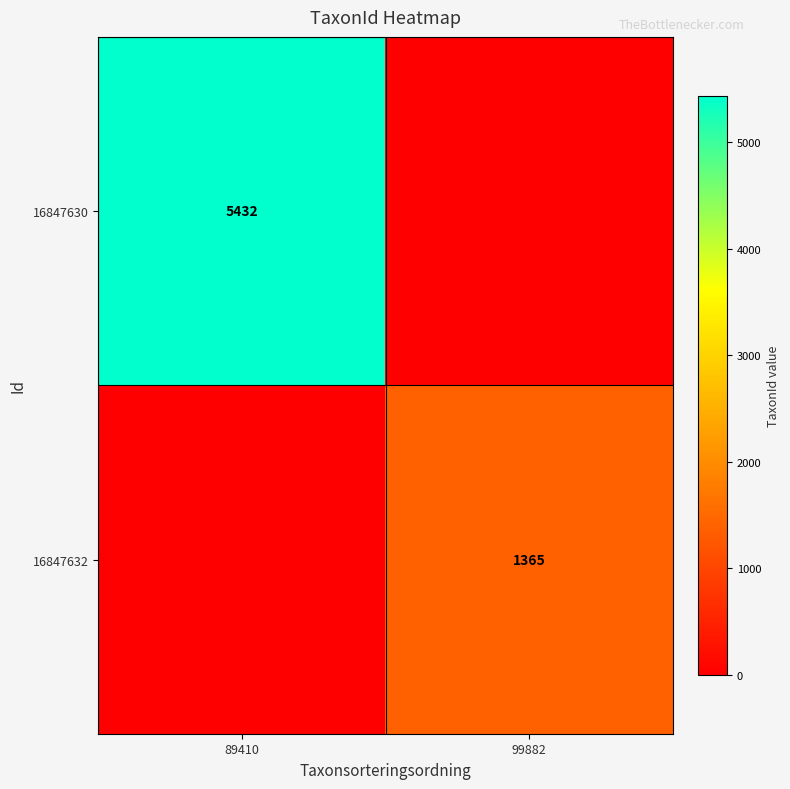

What is the difference between the highest and lowest values at 99882?

1365